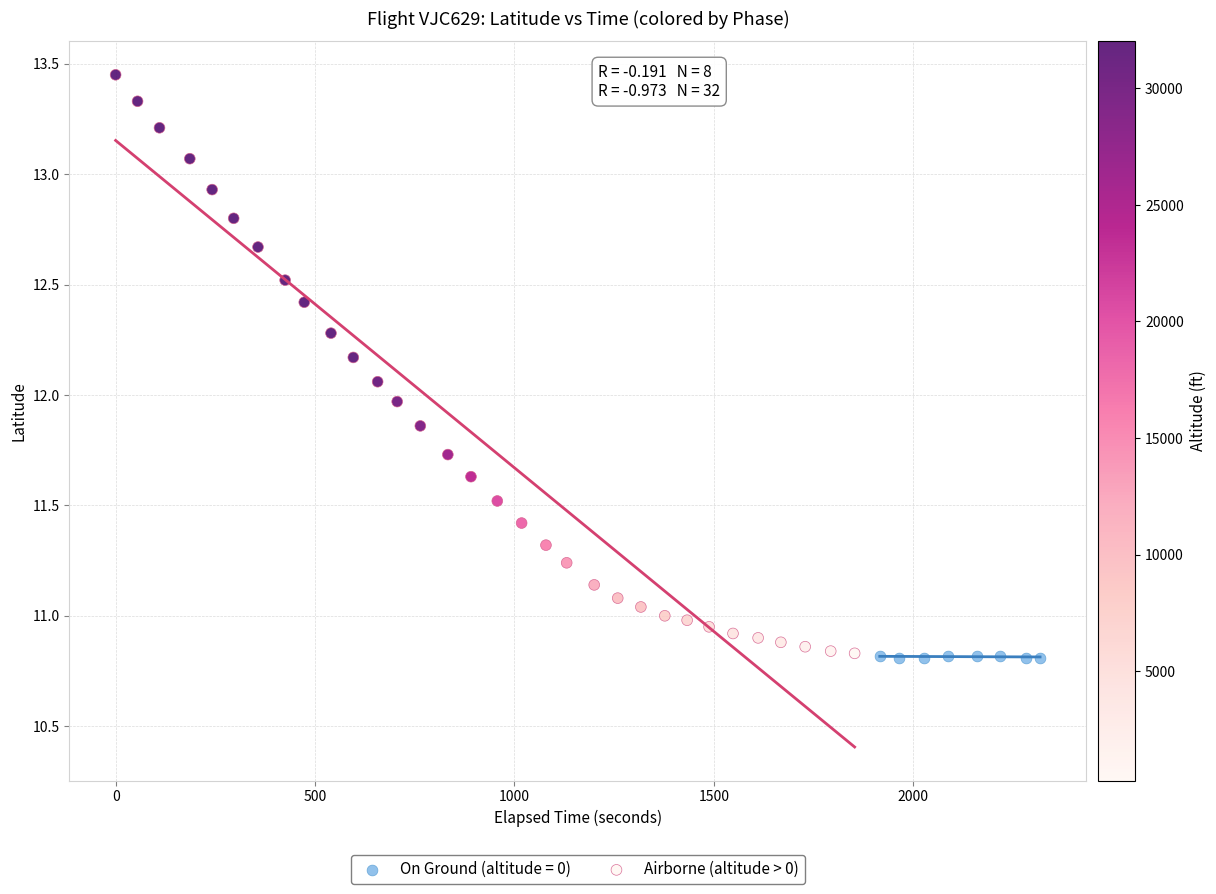

Which series has the widest spread of Y values?

Airborne (altitude > 0)